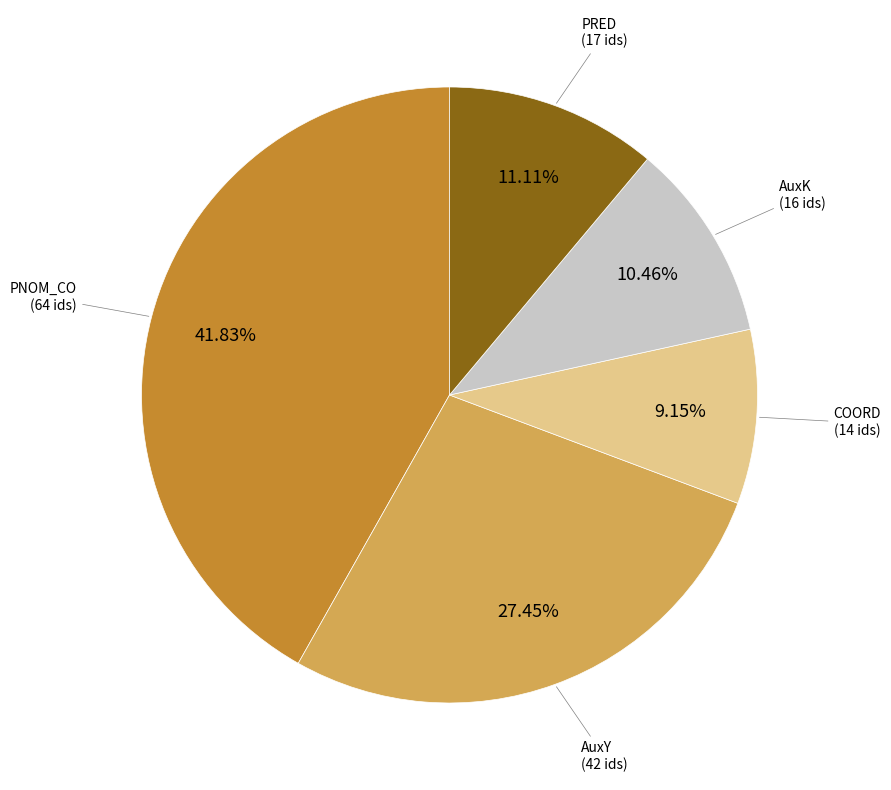

To the nearest percent, what is the difference between the largest and smallest slice percentages?

33%